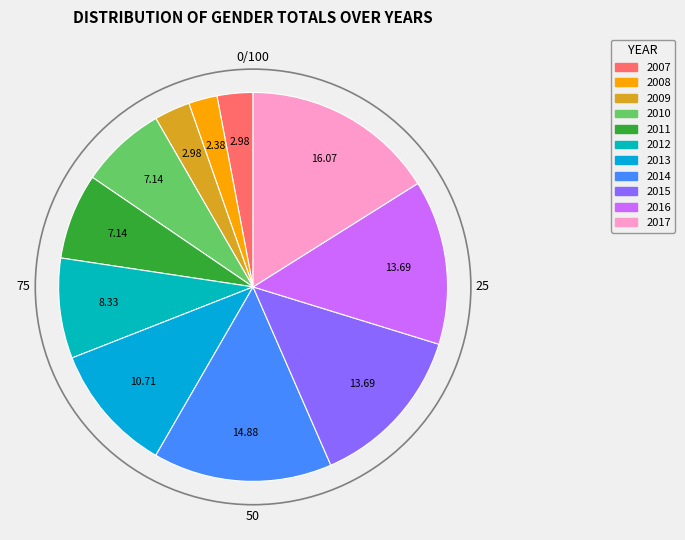

To the nearest percent, what is the difference between the largest and smallest slice percentages?

14%